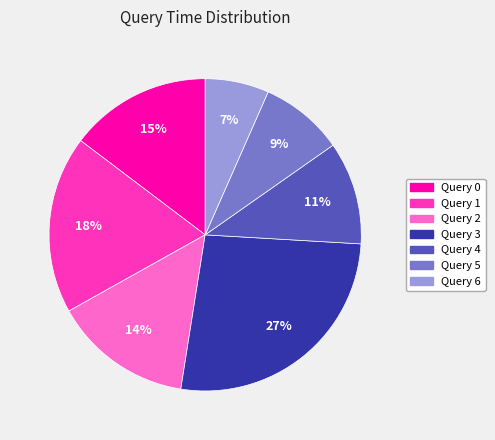

How many segments does this pie chart have?

7